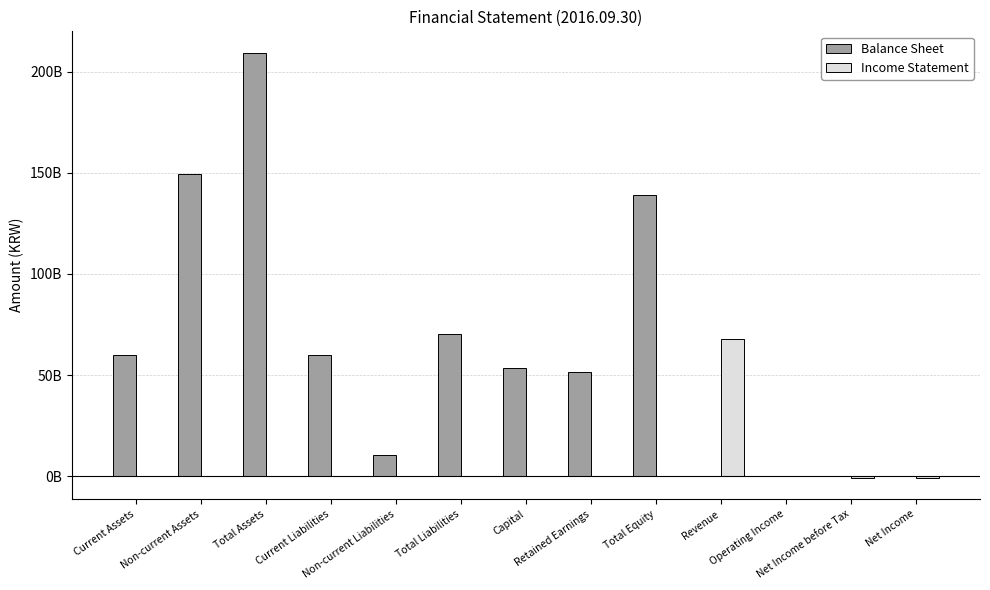

At how many categories does at least one series exceed 31477628108?

9